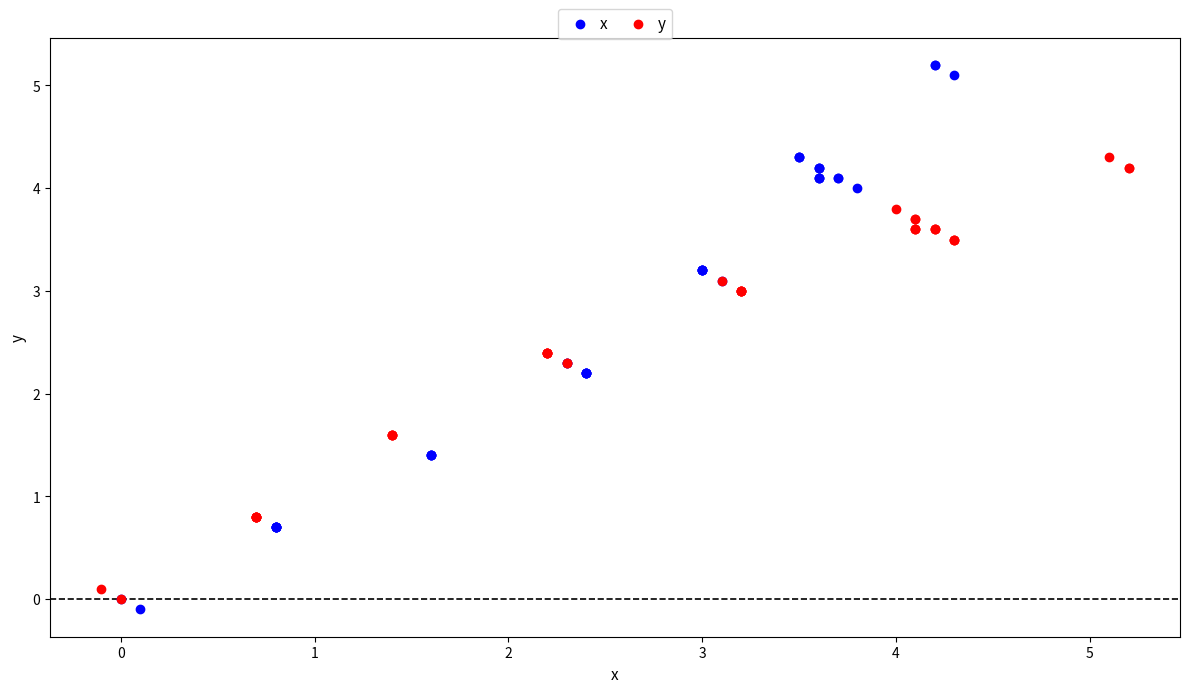

Which series contains the lowest Y value?

x